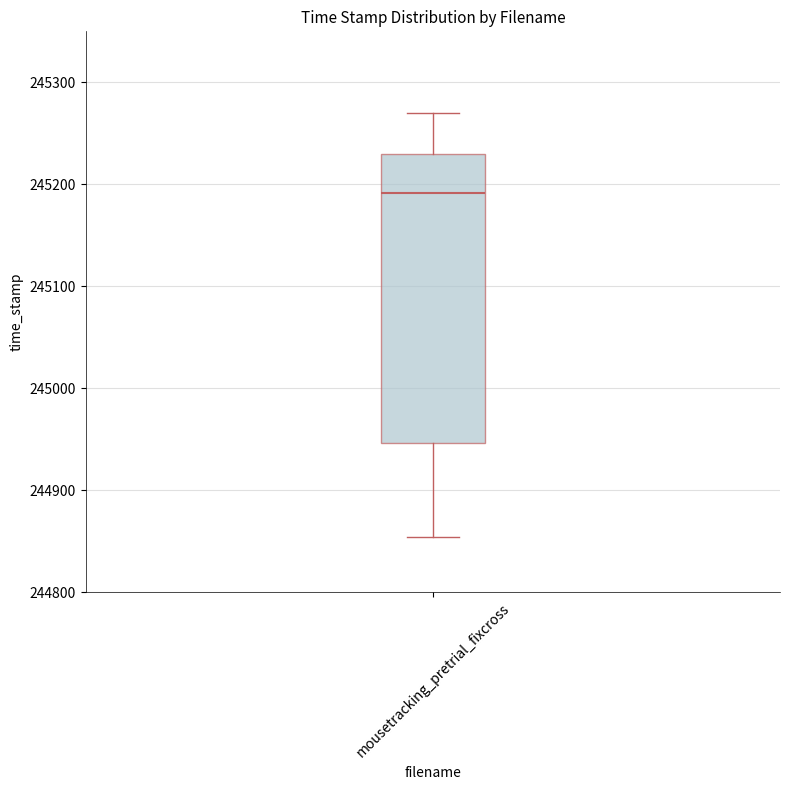

Read this box plot against the y-axis: the position of the median line, the range covered by the box, and the ends of both whiskers. The values are not printed on the chart, so give them approximately, as read against the axis.

median 245190, box 244950 to 245230, whiskers 244850 to 245270